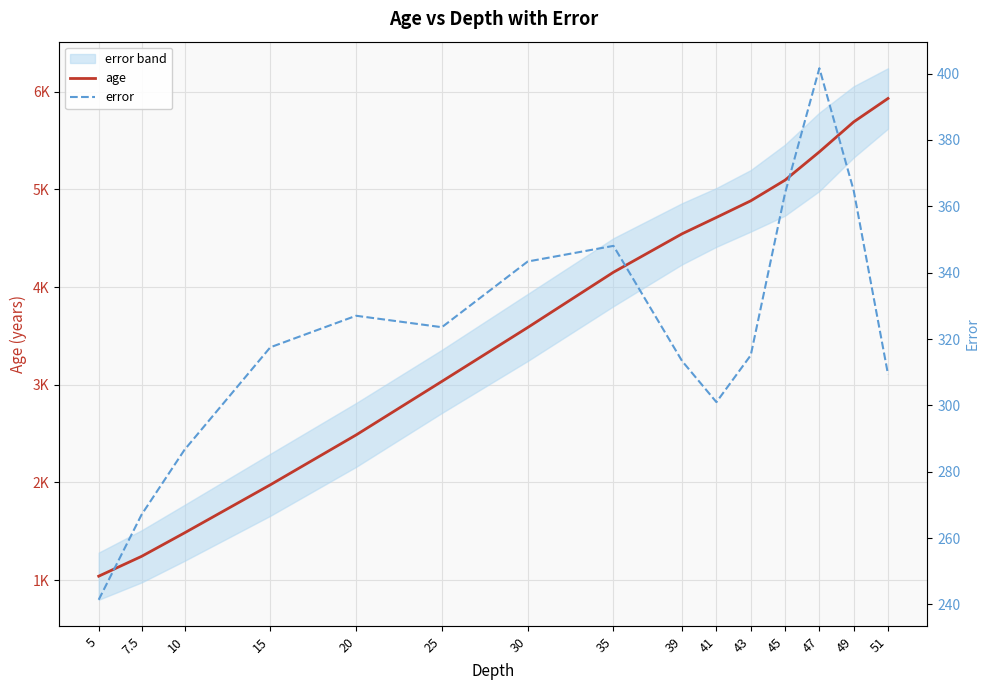

Which has a higher value, 41 or 39?

41